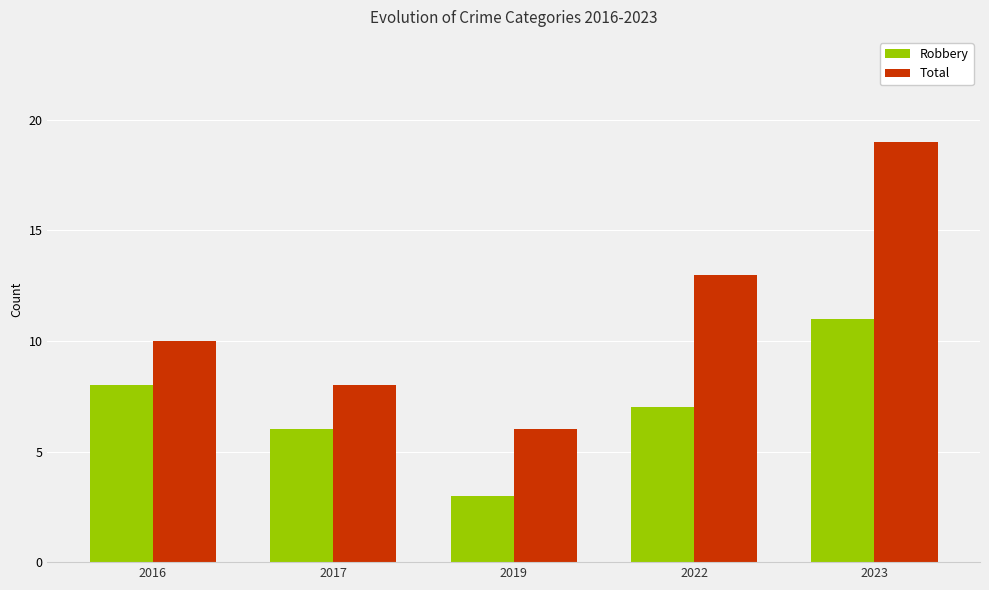

Reading left to right, list all the values displayed in this chart.

Robbery: 2016=8	2017=6	2019=3	2022=7	2023=11
Total: 2016=10	2017=8	2019=6	2022=13	2023=19